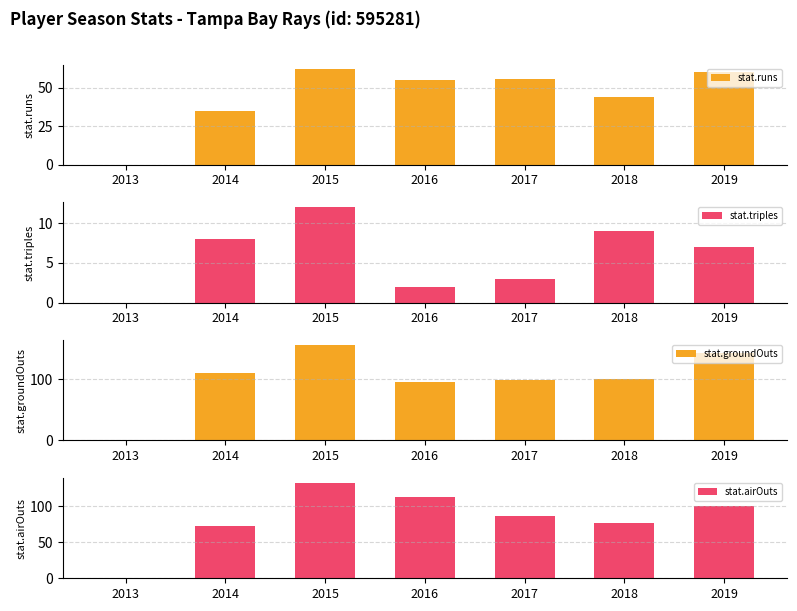

Where is stat.triples nearest to the value 6?

2019